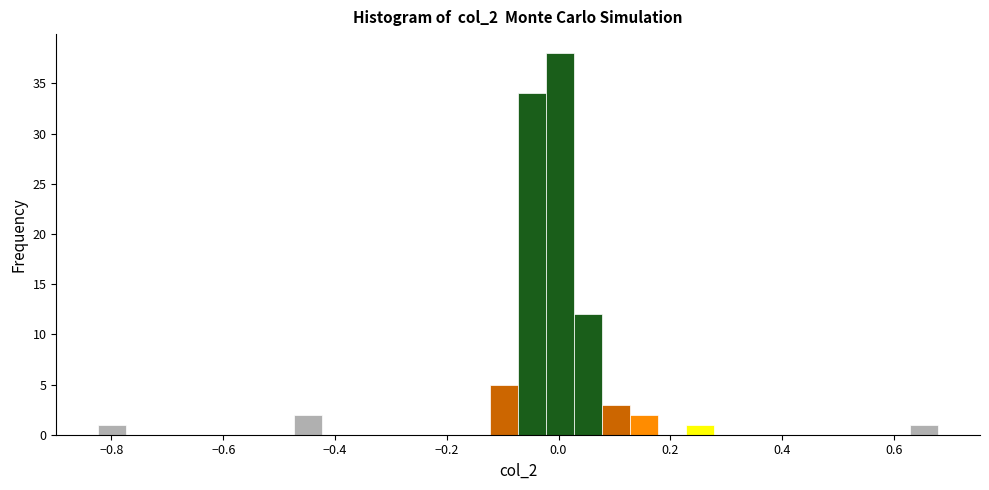

Around what value on the x-axis is the tallest bar? Give the approximate position of its centre, as read against the axis.

0.00